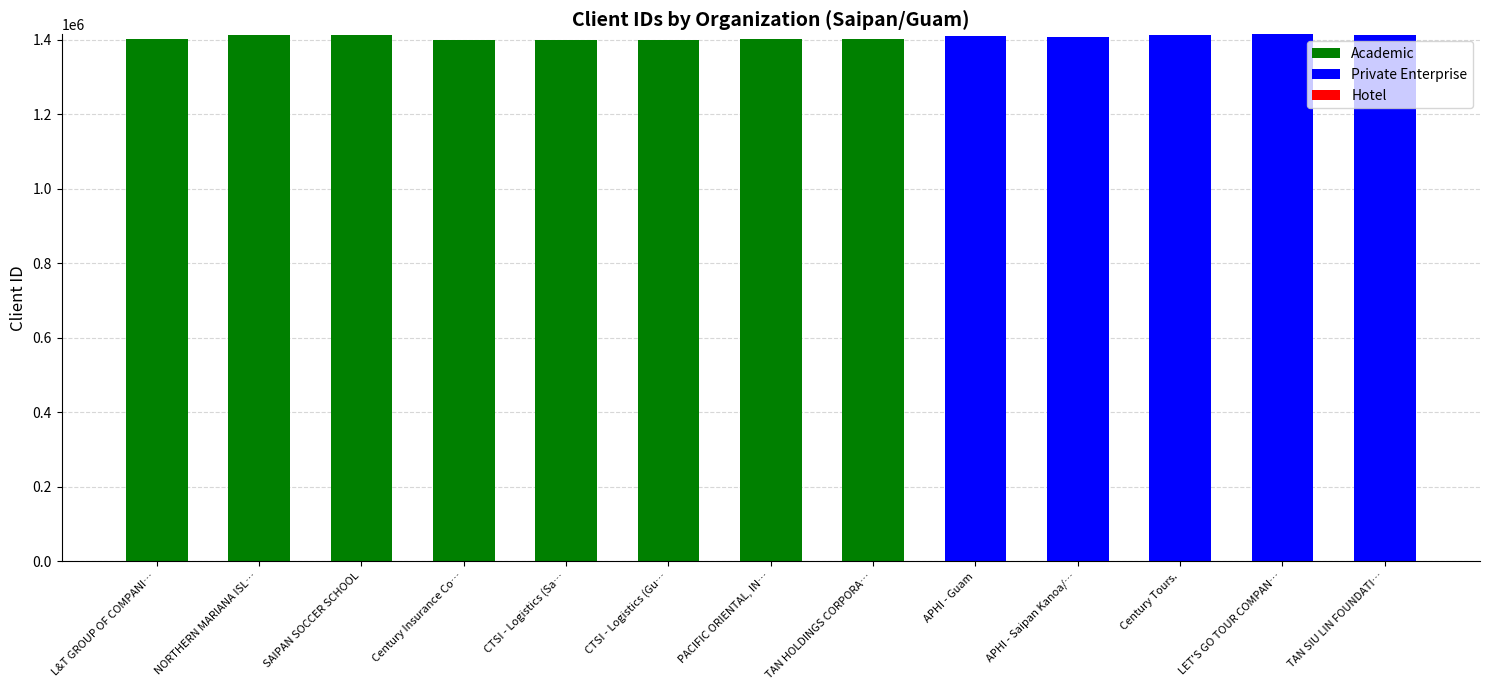

What is the sum of the Academic values at APHI - Guam and TAN HOLDINGS CORPORA…?

1401497